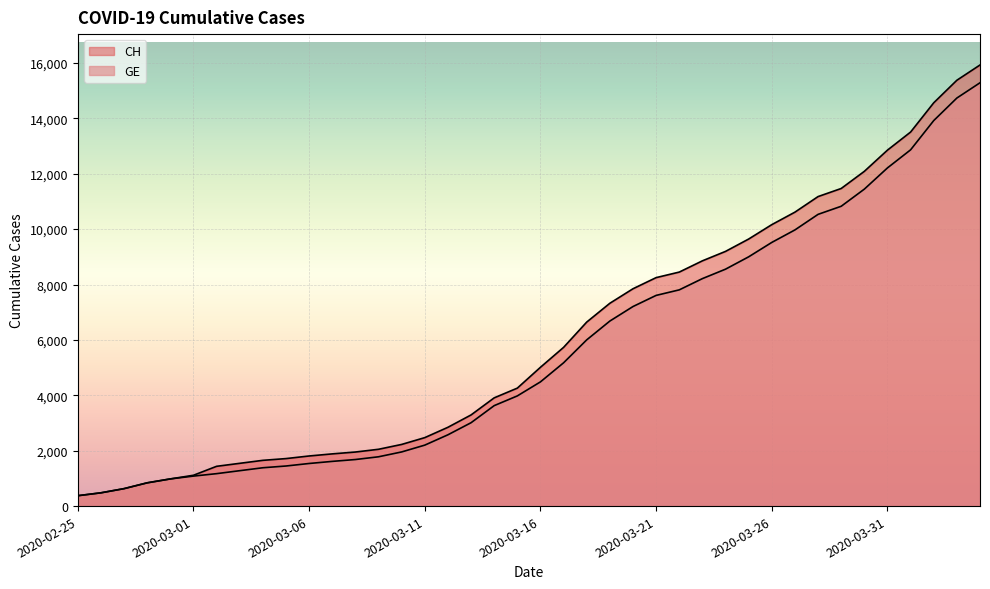

At which label does CH reach its peak?

2020-04-04